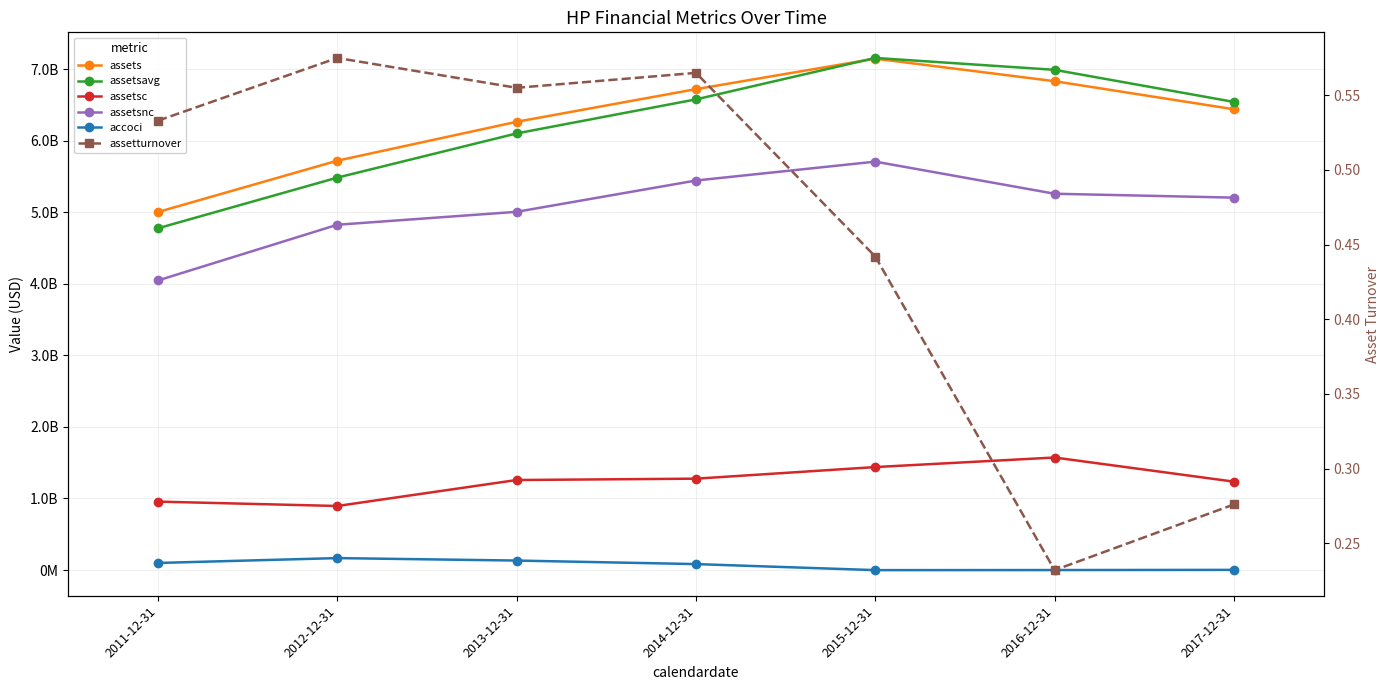

Reading right to left, transcribe all the data shown in this chart.

assets: 2017-12-31=6439988000.0	2016-12-31=6832019000.0	2015-12-31=7147242000.0	2014-12-31=6720998000.0	2013-12-31=6264827000.0	2012-12-31=5721085000.0	2011-12-31=5003891000.0
assetsavg: 2017-12-31=6542425000.0	2016-12-31=6990979250.0	2015-12-31=7157182000.0	2014-12-31=6578237000.0	2013-12-31=6102294500.0	2012-12-31=5484586250.0	2011-12-31=4776564500.0
assetsc: 2017-12-31=1235267000.0	2016-12-31=1572686000.0	2015-12-31=1439194000.0	2014-12-31=1277001000.0	2013-12-31=1258211000.0	2012-12-31=895228000.0	2011-12-31=956313000.0
assetsnc: 2017-12-31=5204721000.0	2016-12-31=5259333000.0	2015-12-31=5708048000.0	2014-12-31=5443997000.0	2013-12-31=5006616000.0	2012-12-31=4825857000.0	2011-12-31=4047578000.0
accoci: 2017-12-31=2300000.0	2016-12-31=-204000.0	2015-12-31=-1377000.0	2014-12-31=83126000.0	2013-12-31=132530000.0	2012-12-31=166807000.0	2011-12-31=98908000.0
assetturnover: 2017-12-31=0.3	2016-12-31=0.2	2015-12-31=0.4	2014-12-31=0.6	2013-12-31=0.6	2012-12-31=0.6	2011-12-31=0.5